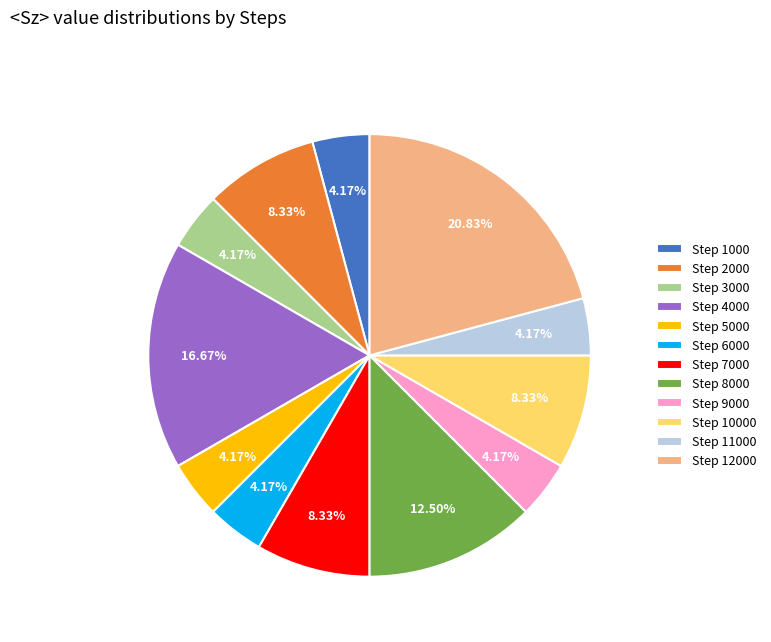

What is the largest slice in the pie chart?

Step 12000